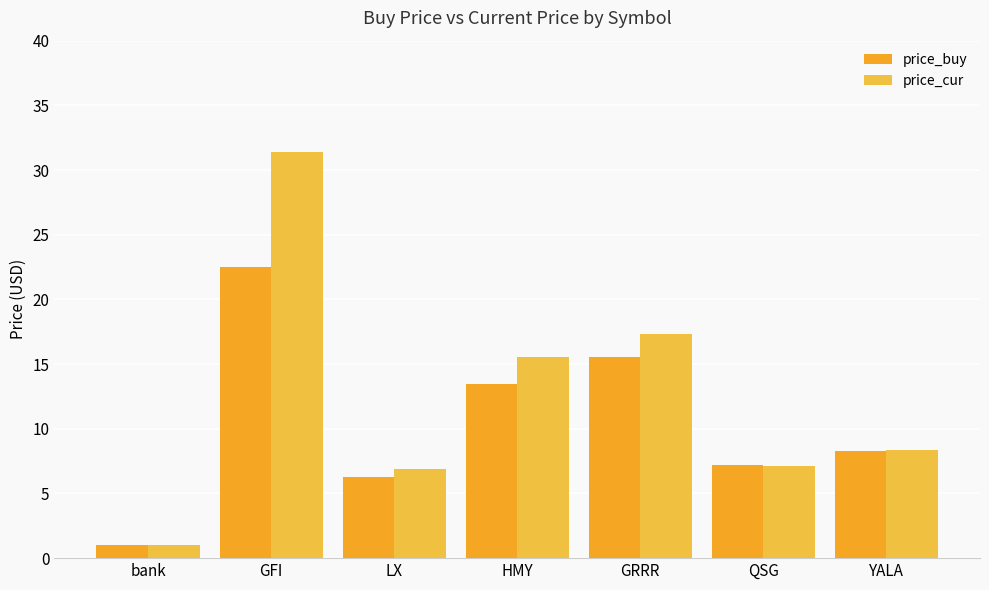

Rank the series at LX from highest to lowest value.

price_cur, price_buy